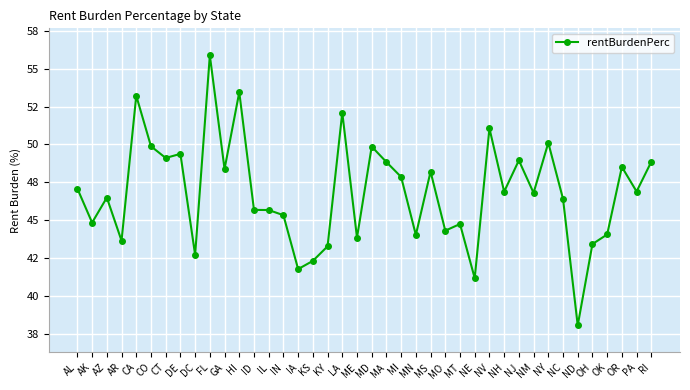

What is the difference between the second highest and second lowest values?

12.2